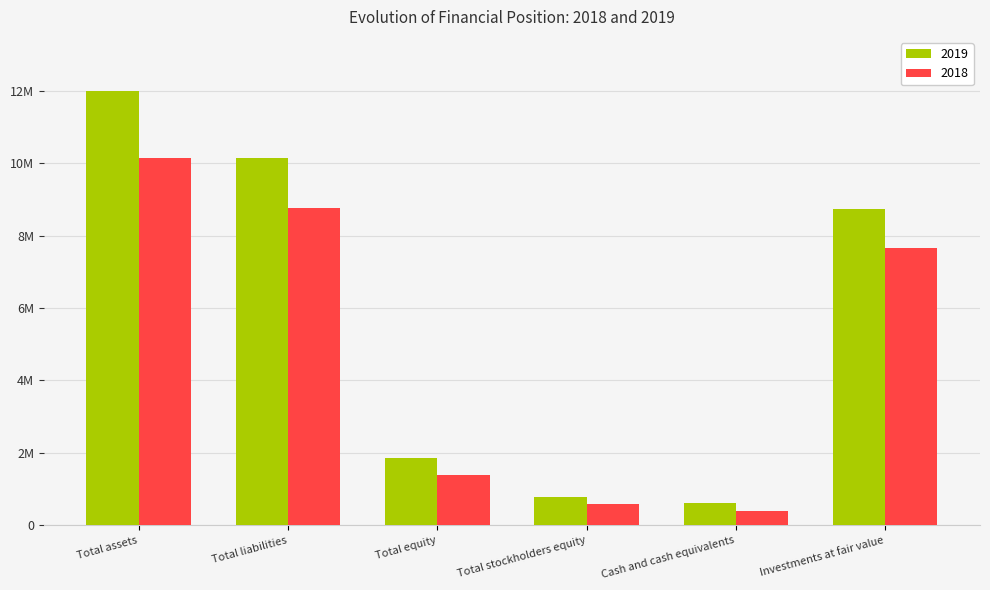

What are all the series names shown in the legend?

2019, 2018